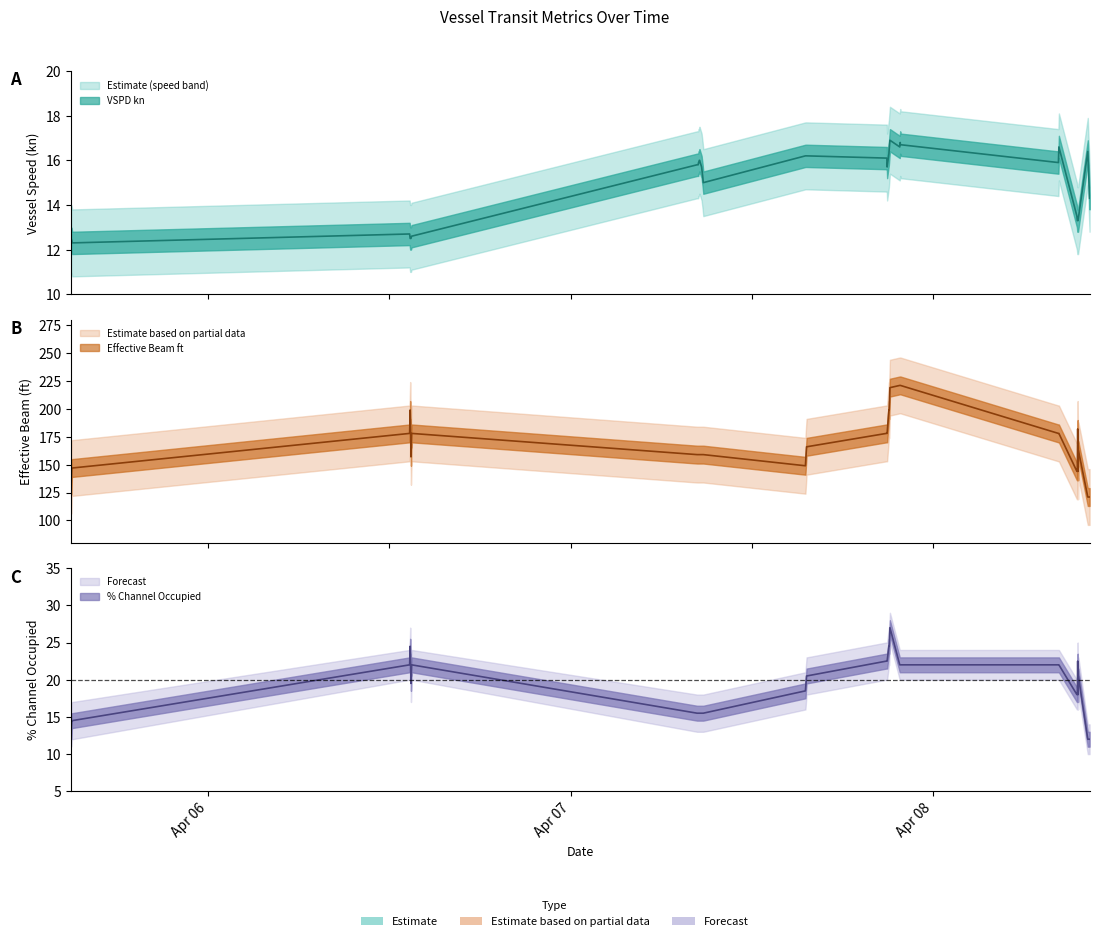

Between 39 and 10, which is larger?

10